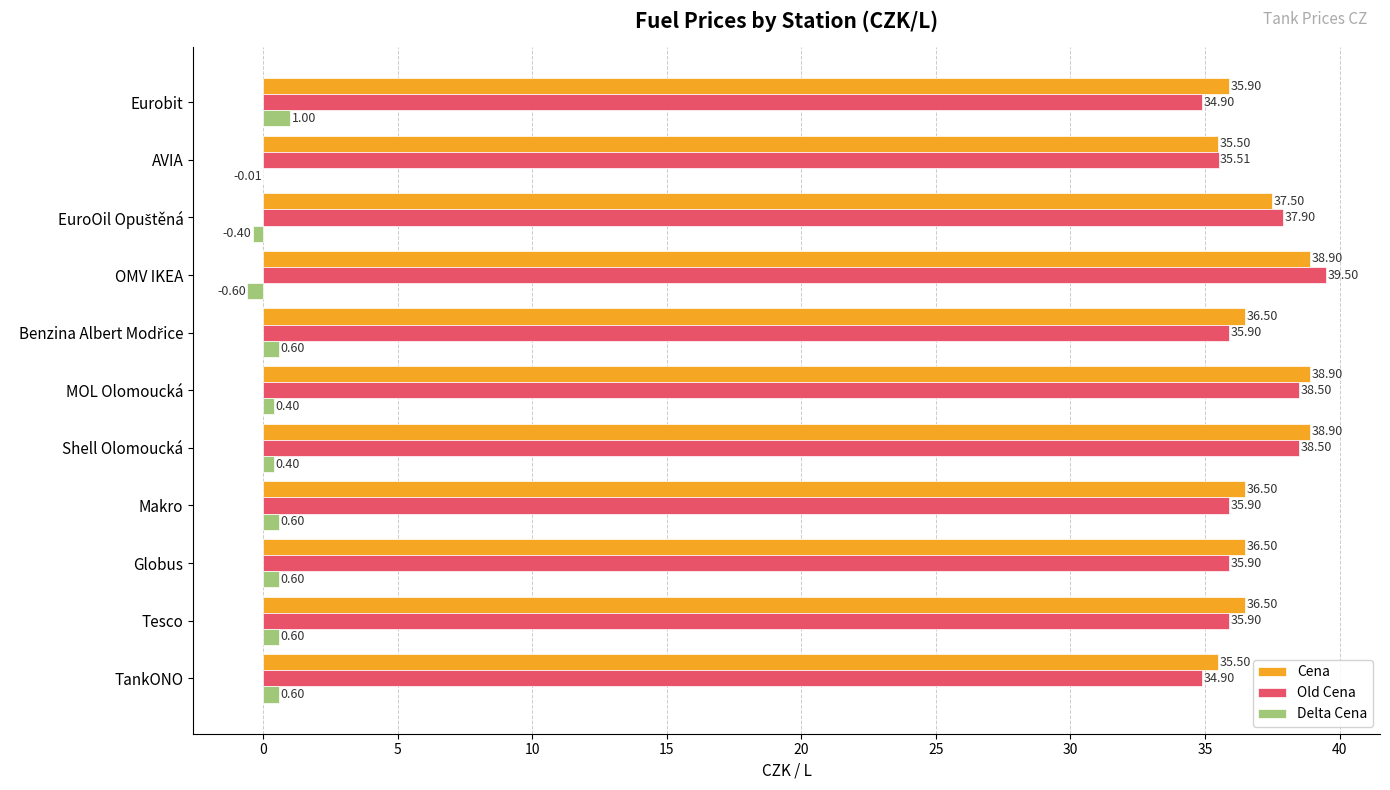

What are all the series names shown in the legend?

Cena, Old Cena, Delta Cena